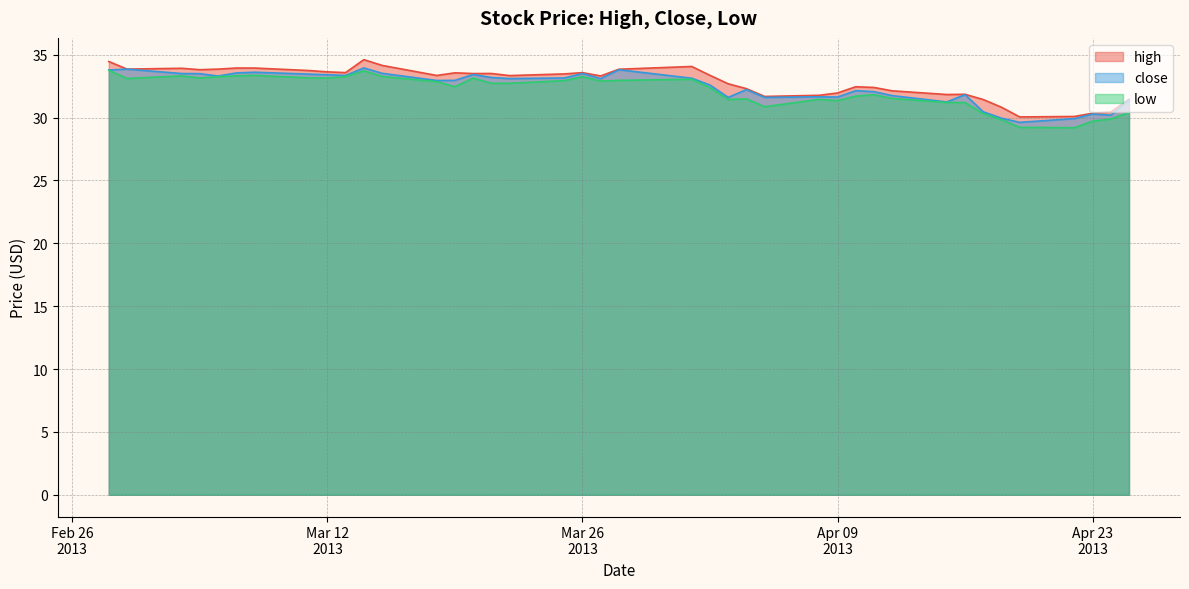

What is the sum of all close values?

1297.2